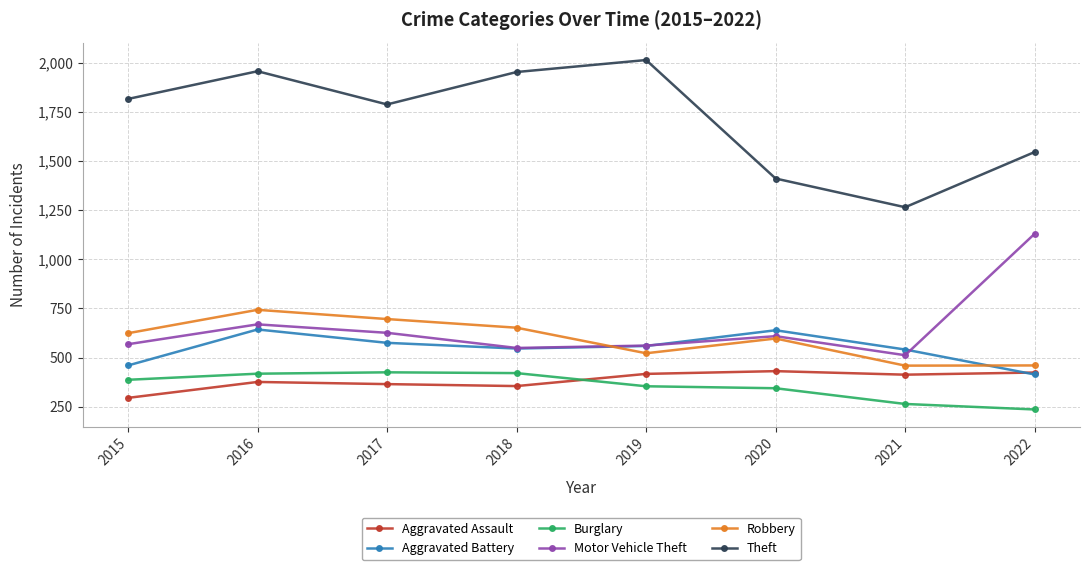

True or false: Motor Vehicle Theft and Theft cross at least once.

False